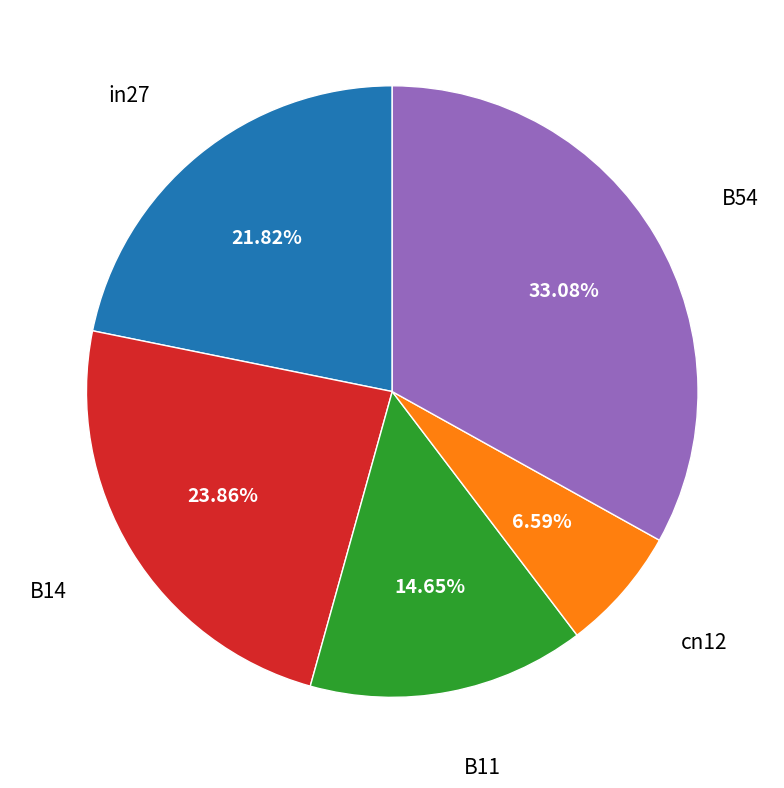

Is there a majority slice in this chart?

No